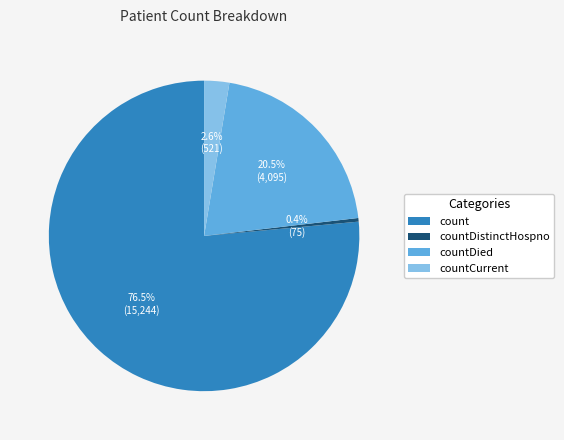

What portion of the pie excludes countDistinctHospno?

99.6%